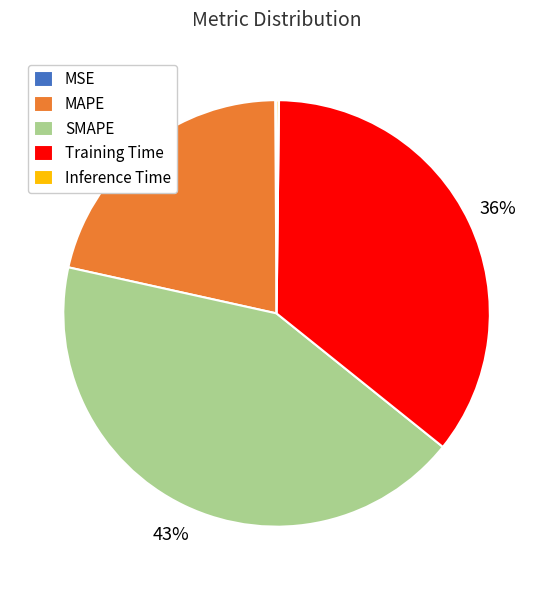

Is MAPE the majority of the pie?

No